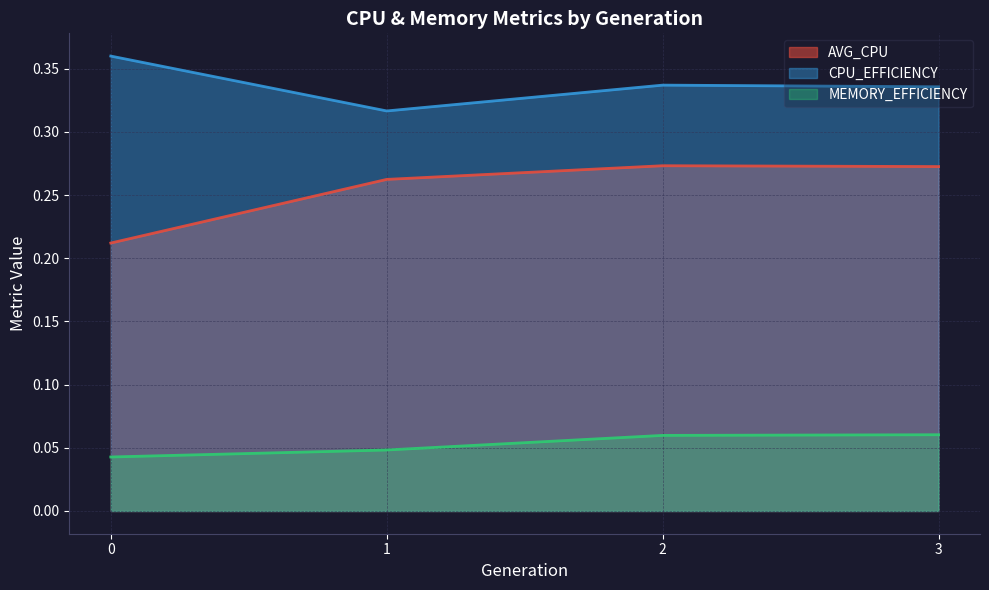

True or false: AVG_CPU and CPU_EFFICIENCY cross at least once.

False